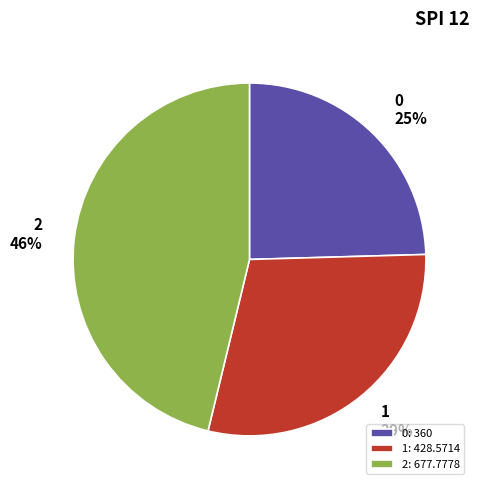

To the nearest percent, what portion does 1 represent?

29%